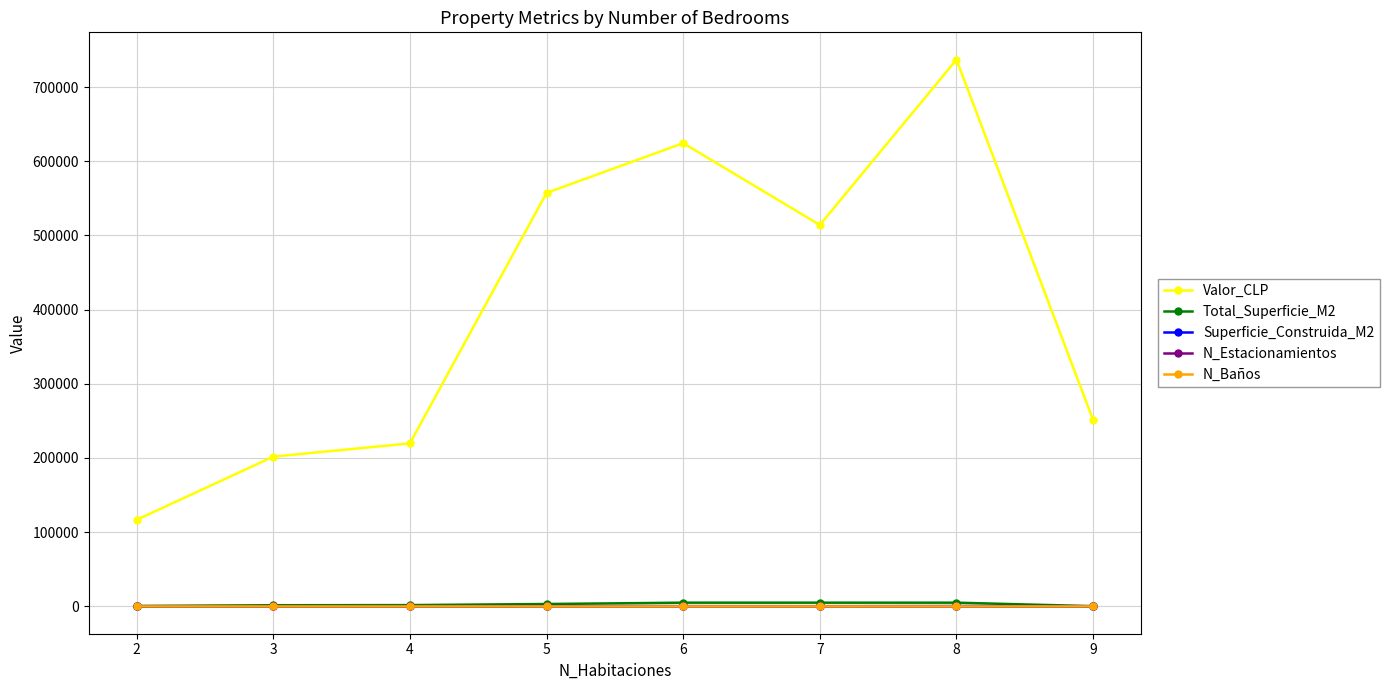

Is the value of Superficie_Construida_M2 at 5 greater than the value of Valor_CLP at 4?

No